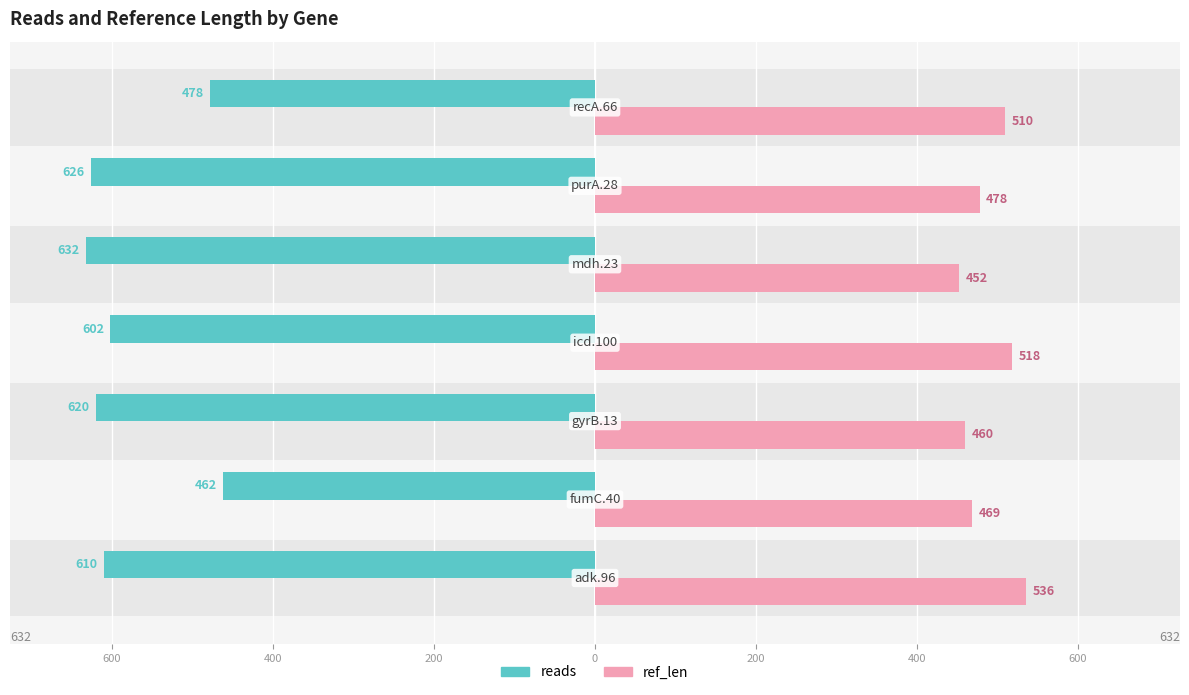

What is the sum of the reads values at 200 and 0?

-1222